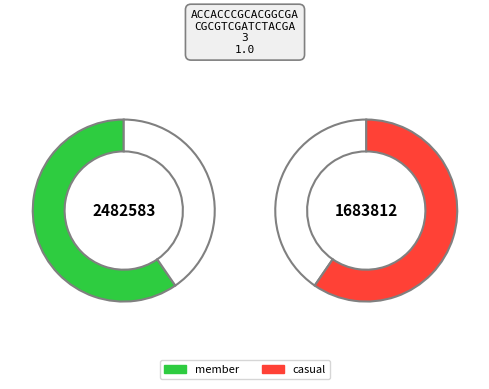

Count the number of slices in the pie.

2